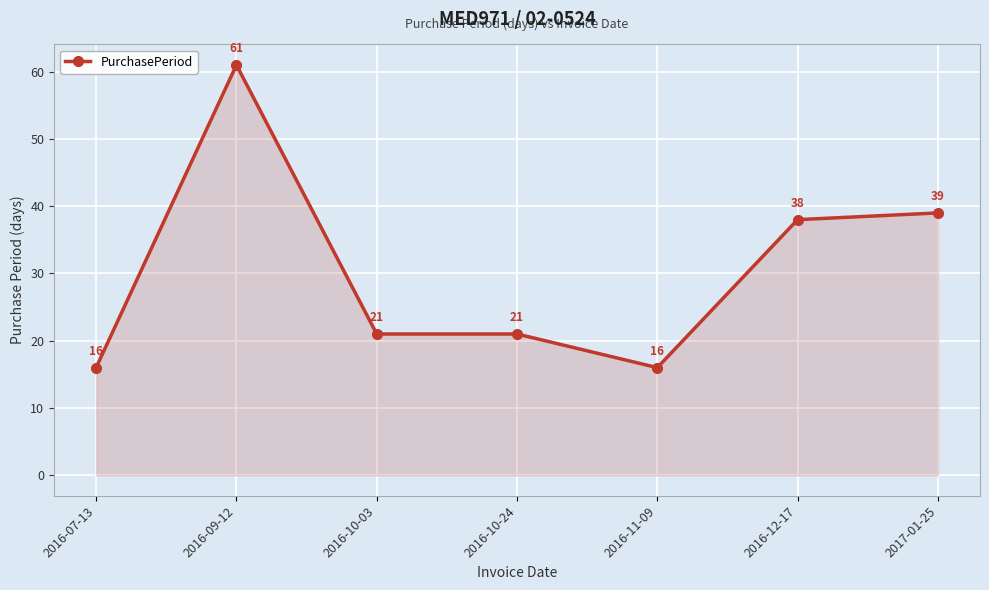

Reading right to left, list all the values displayed in this chart.

39	38	16	21	21	61	16